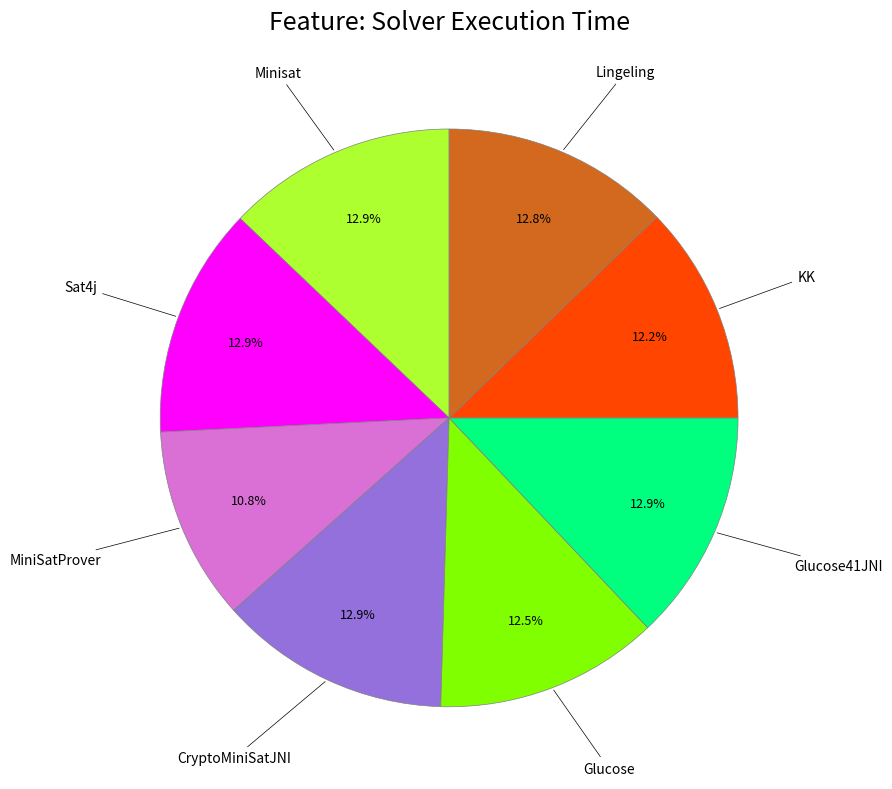

How many segments does this pie chart have?

8